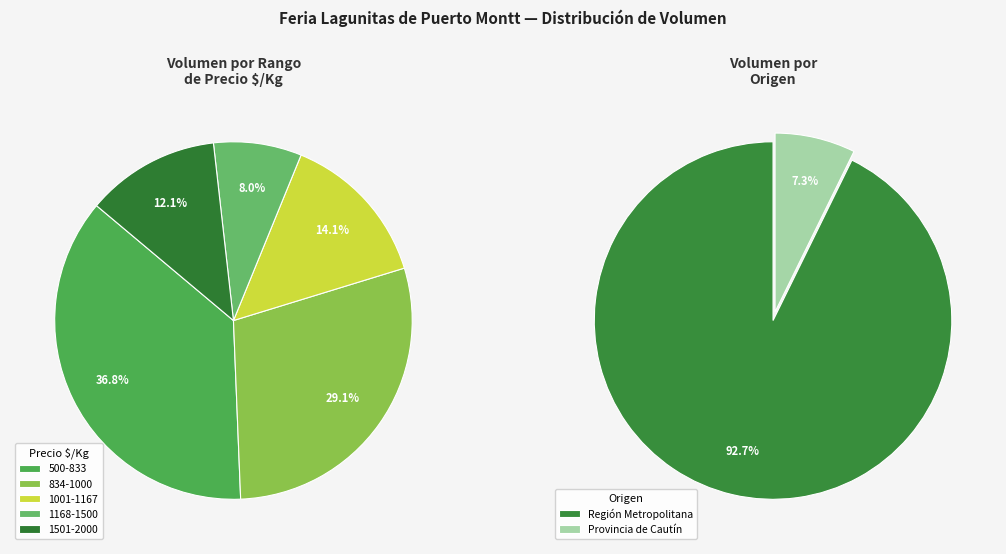

What portion of the pie excludes 24?

98.8%